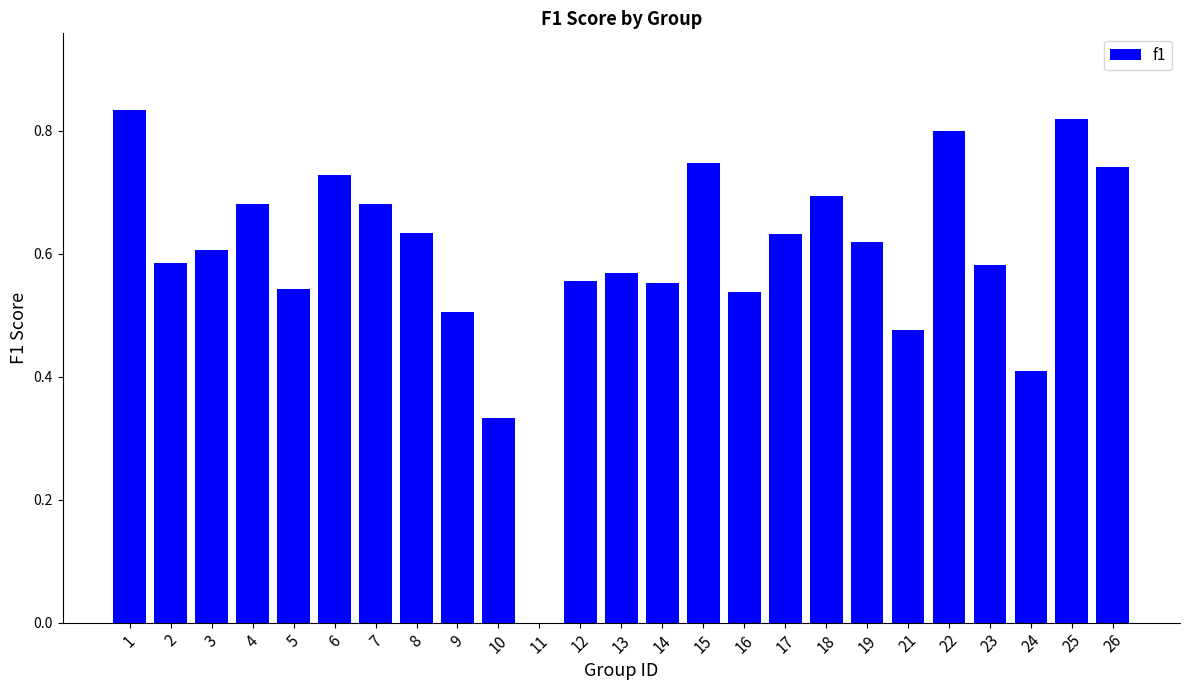

The value at 6 is 1.0. True or false?

False